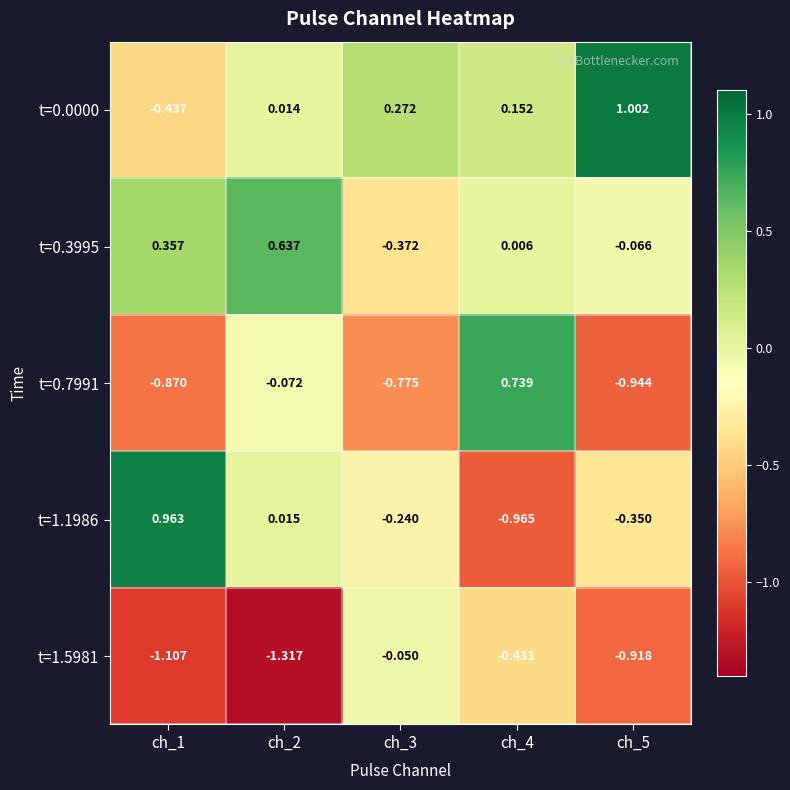

Which label corresponds to the smallest value in the chart?

ch_2